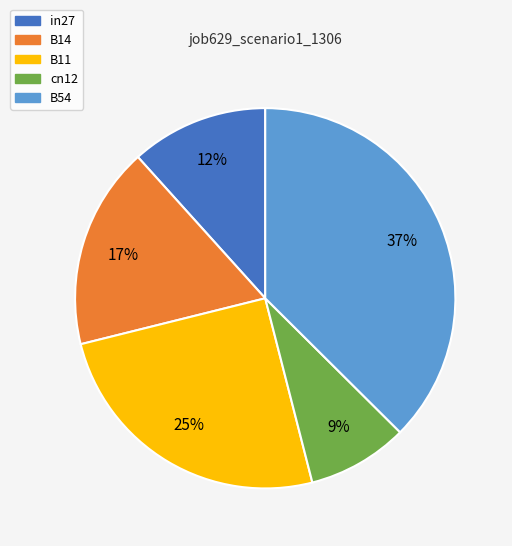

Is the sum of B54 and B11 greater than half?

Yes